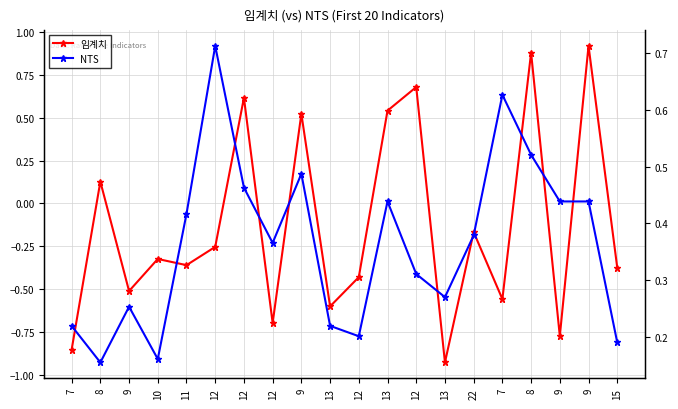

Is this an area chart (filled region under the line)?

No